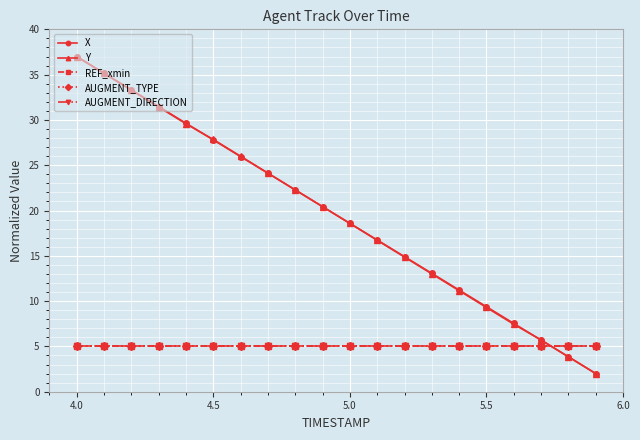

What is the value of the AUGMENT_DIRECTION point at the 10th from the left?

5.0